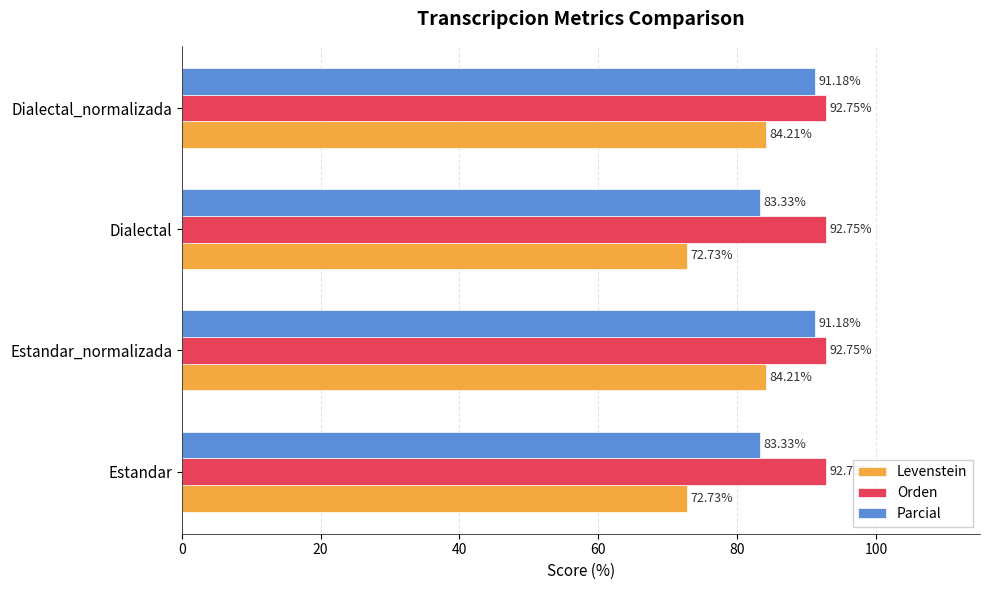

What is the difference between the highest and lowest values at Dialectal?

20.0